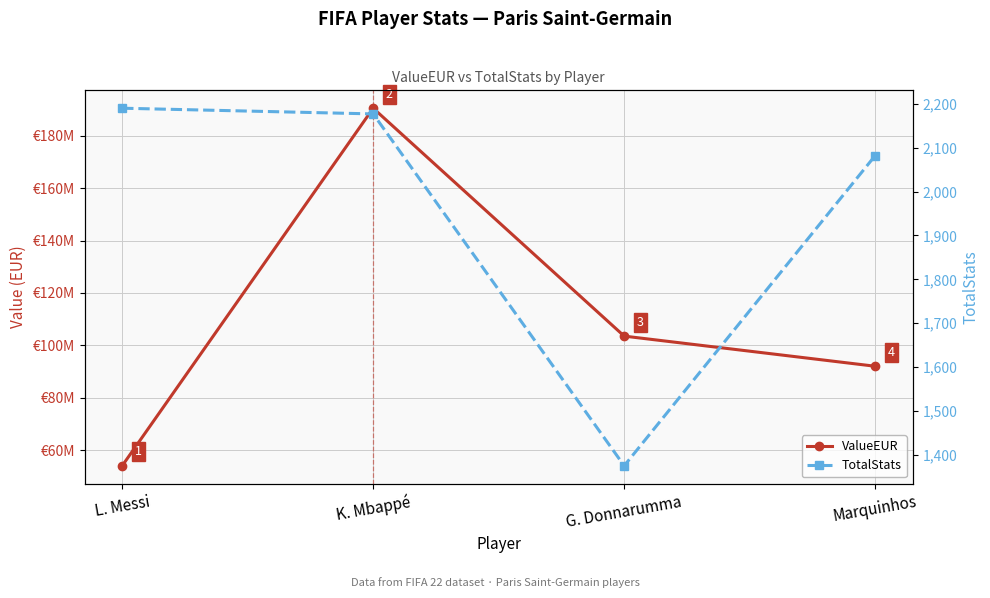

Rank the series by their average value, from lowest to highest.

TotalStats, ValueEUR